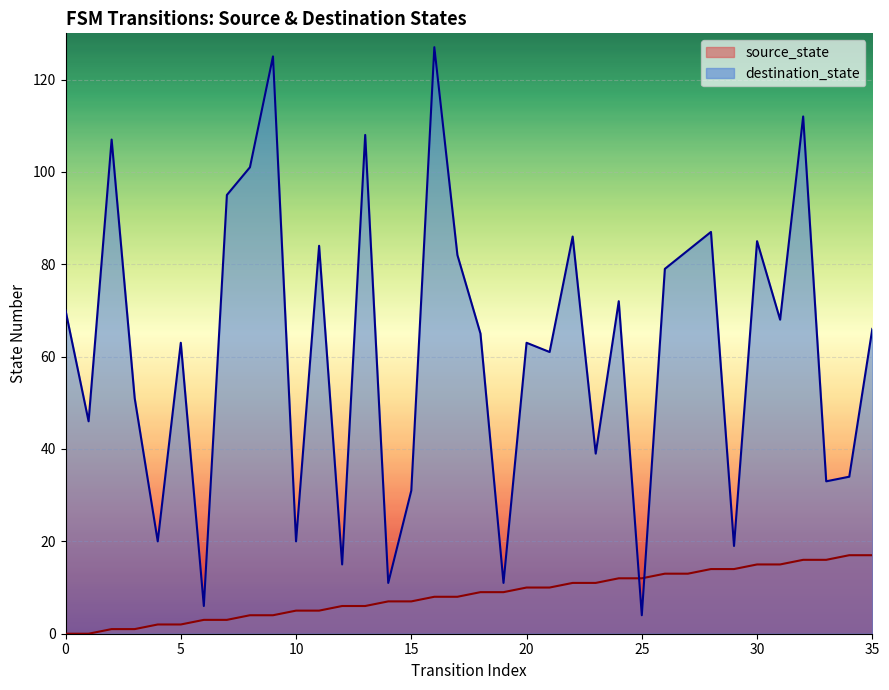

True or false: destination_state has more than 0 points higher than both neighbors.

True